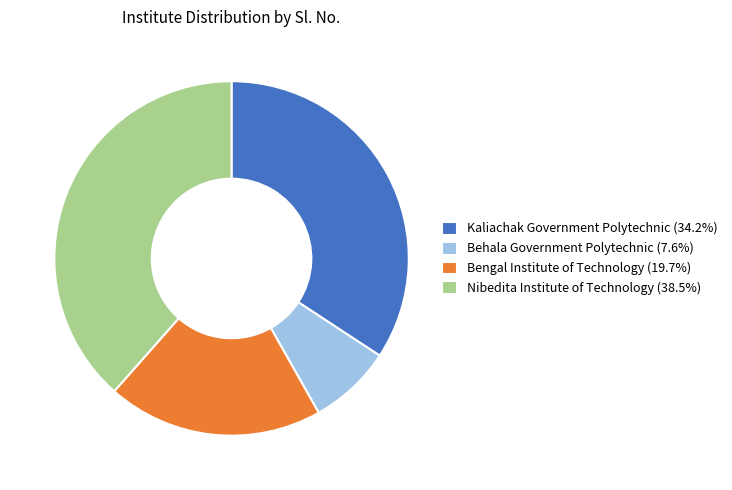

Approximately how many times larger is the value at Behala Government Polytechnic (7.6%) compared to Bengal Institute of Technology (19.7%)?

0.4